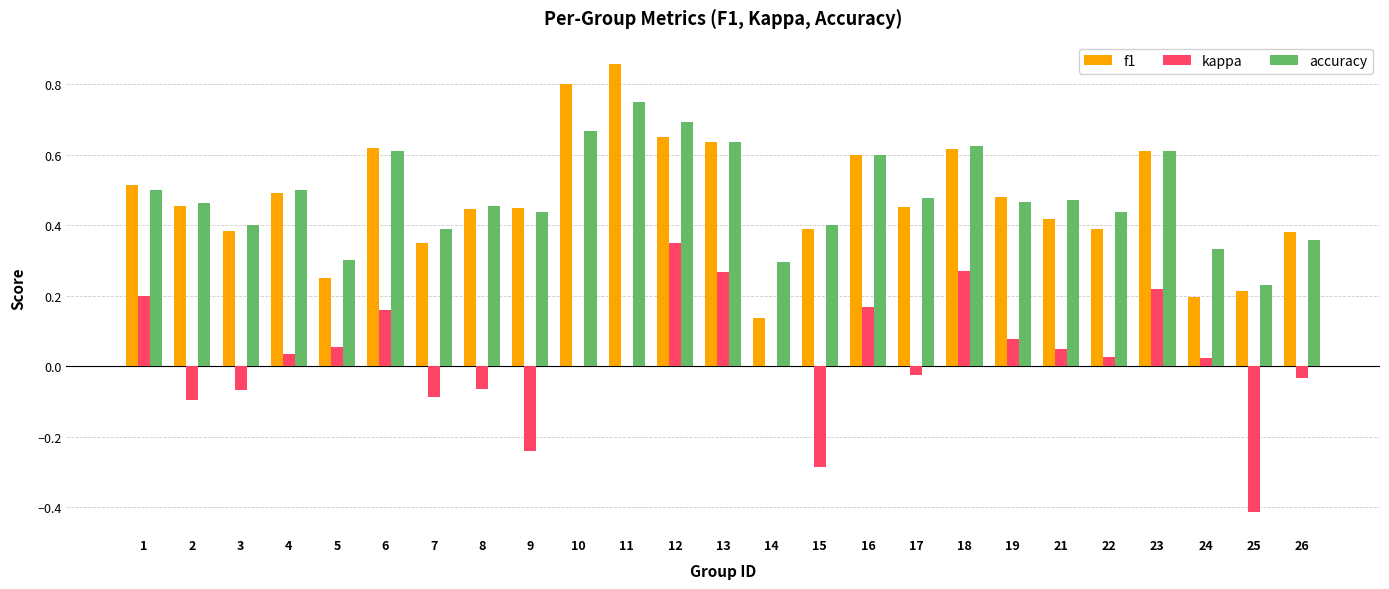

At which category does the chart reach its peak across all series?

11